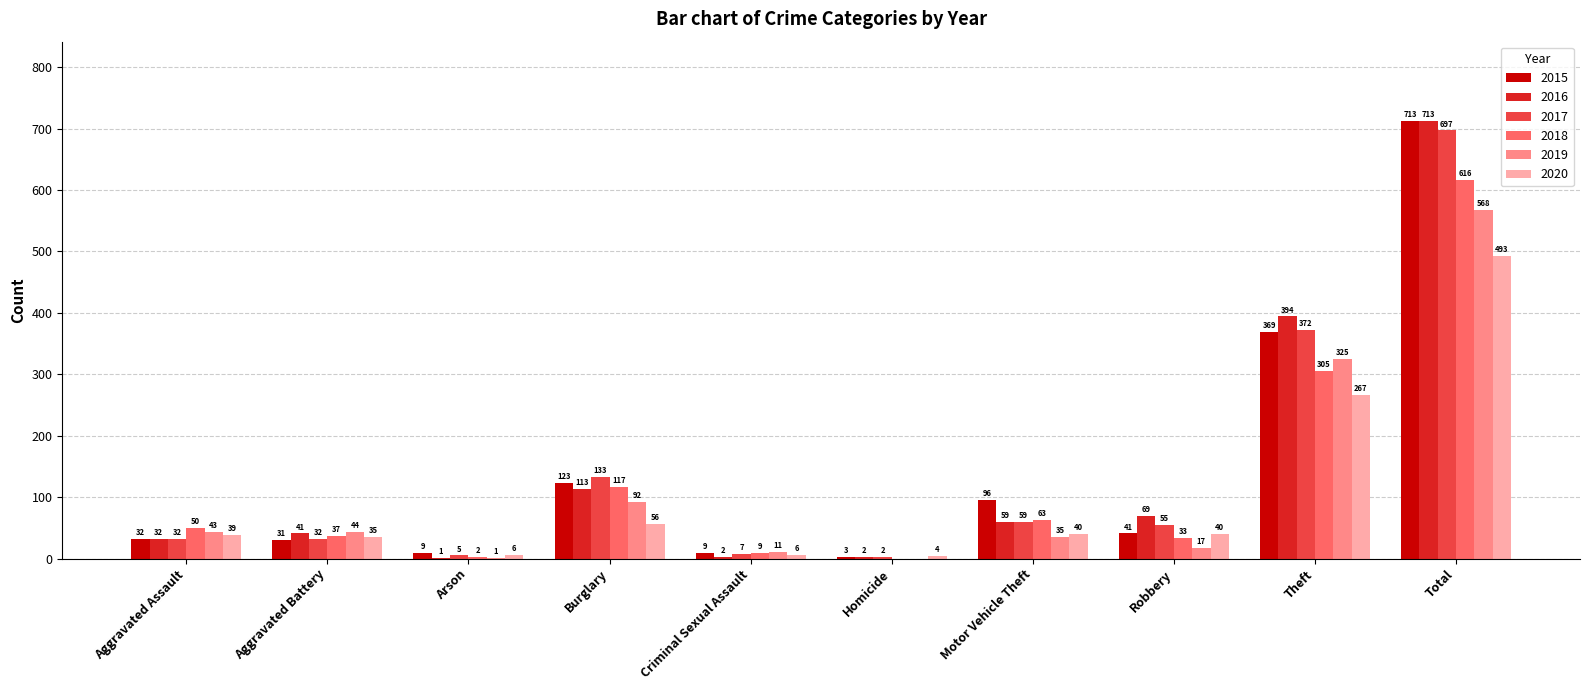

Reading left to right, list all the values displayed in this chart.

2015: Aggravated Assault=32	Aggravated Battery=31	Arson=9	Burglary=123	Criminal Sexual Assault=9	Homicide=3	Motor Vehicle Theft=96	Robbery=41	Theft=369	Total=713
2016: Aggravated Assault=32	Aggravated Battery=41	Arson=1	Burglary=113	Criminal Sexual Assault=2	Homicide=2	Motor Vehicle Theft=59	Robbery=69	Theft=394	Total=713
2017: Aggravated Assault=32	Aggravated Battery=32	Arson=5	Burglary=133	Criminal Sexual Assault=7	Homicide=2	Motor Vehicle Theft=59	Robbery=55	Theft=372	Total=697
2018: Aggravated Assault=50	Aggravated Battery=37	Arson=2	Burglary=117	Criminal Sexual Assault=9	Homicide=0	Motor Vehicle Theft=63	Robbery=33	Theft=305	Total=616
2019: Aggravated Assault=43	Aggravated Battery=44	Arson=1	Burglary=92	Criminal Sexual Assault=11	Homicide=0	Motor Vehicle Theft=35	Robbery=17	Theft=325	Total=568
2020: Aggravated Assault=39	Aggravated Battery=35	Arson=6	Burglary=56	Criminal Sexual Assault=6	Homicide=4	Motor Vehicle Theft=40	Robbery=40	Theft=267	Total=493